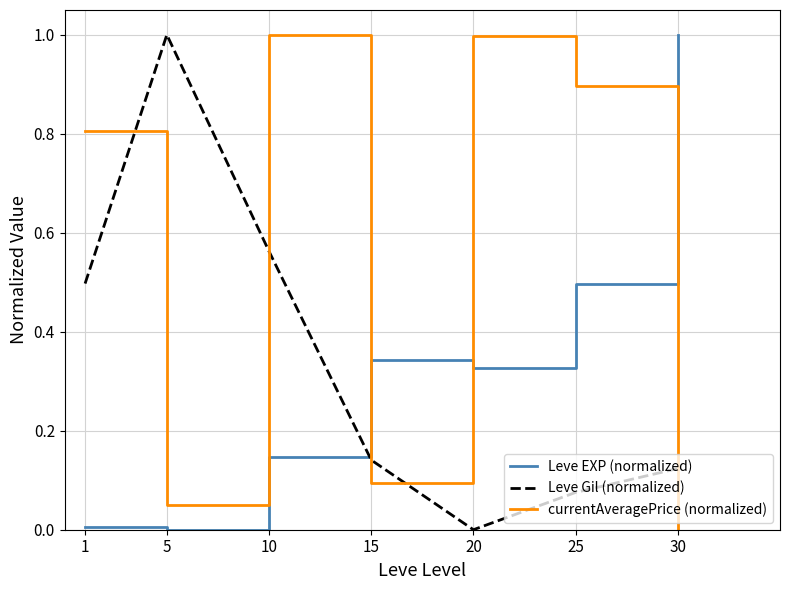

Count the number of categories in the chart.

7